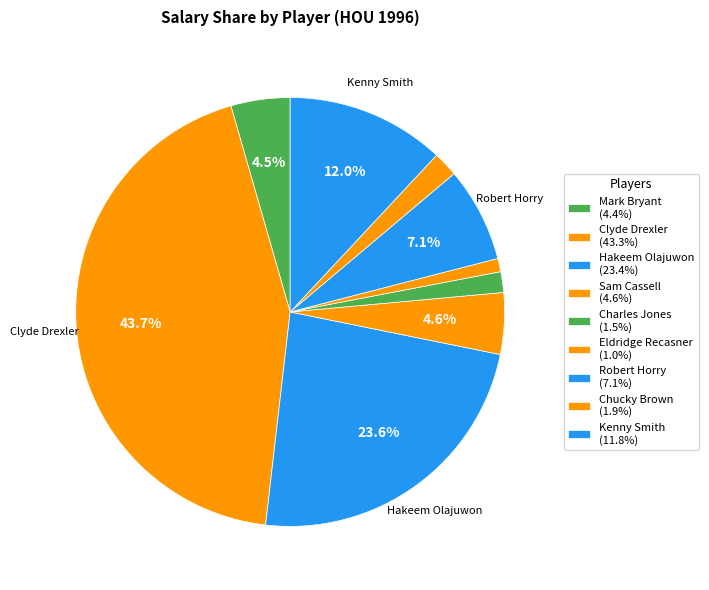

To the nearest percent, what is the difference between the Sam Cassell and Kenny Smith slice percentages?

7%